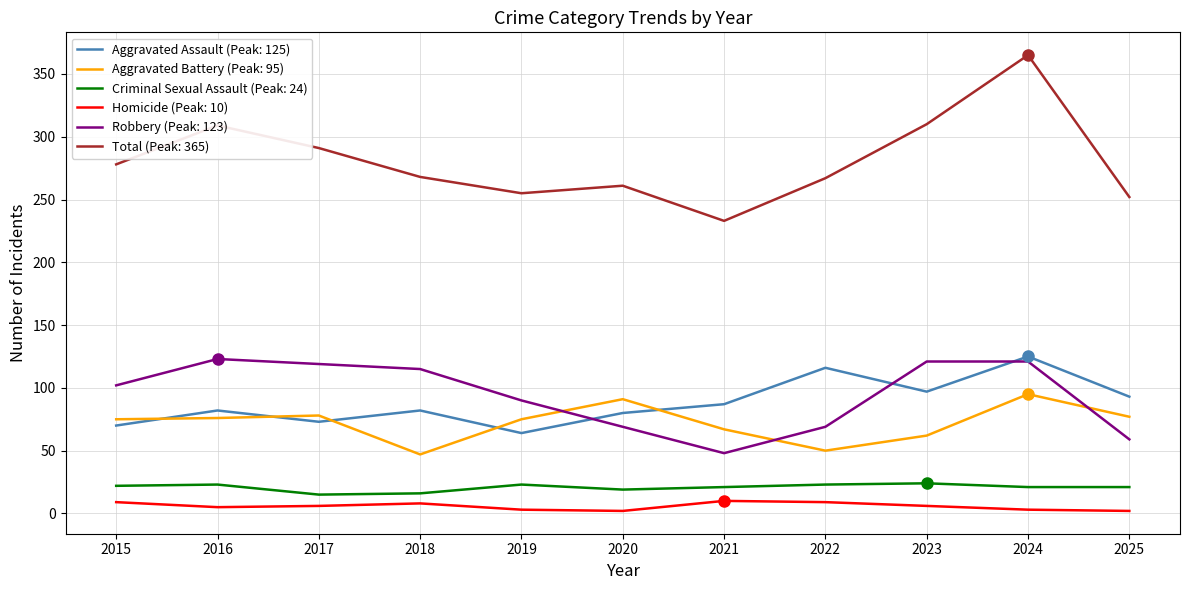

At how many categories does at least one series exceed 226?

11